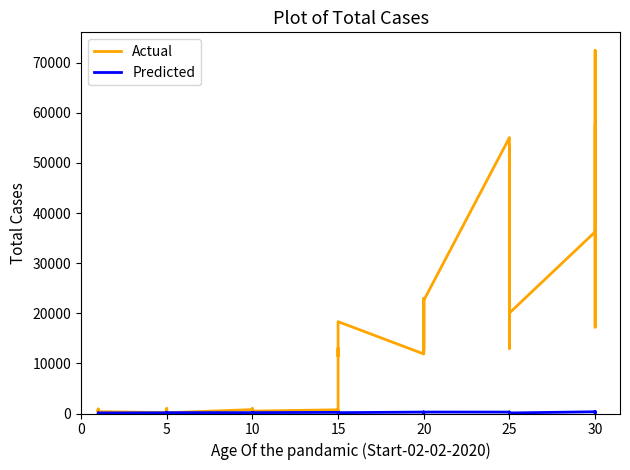

How many times do Actual and Predicted cross each other?

4